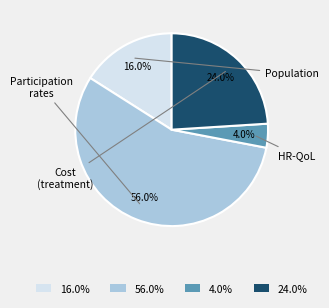

How many segments does this pie chart have?

4